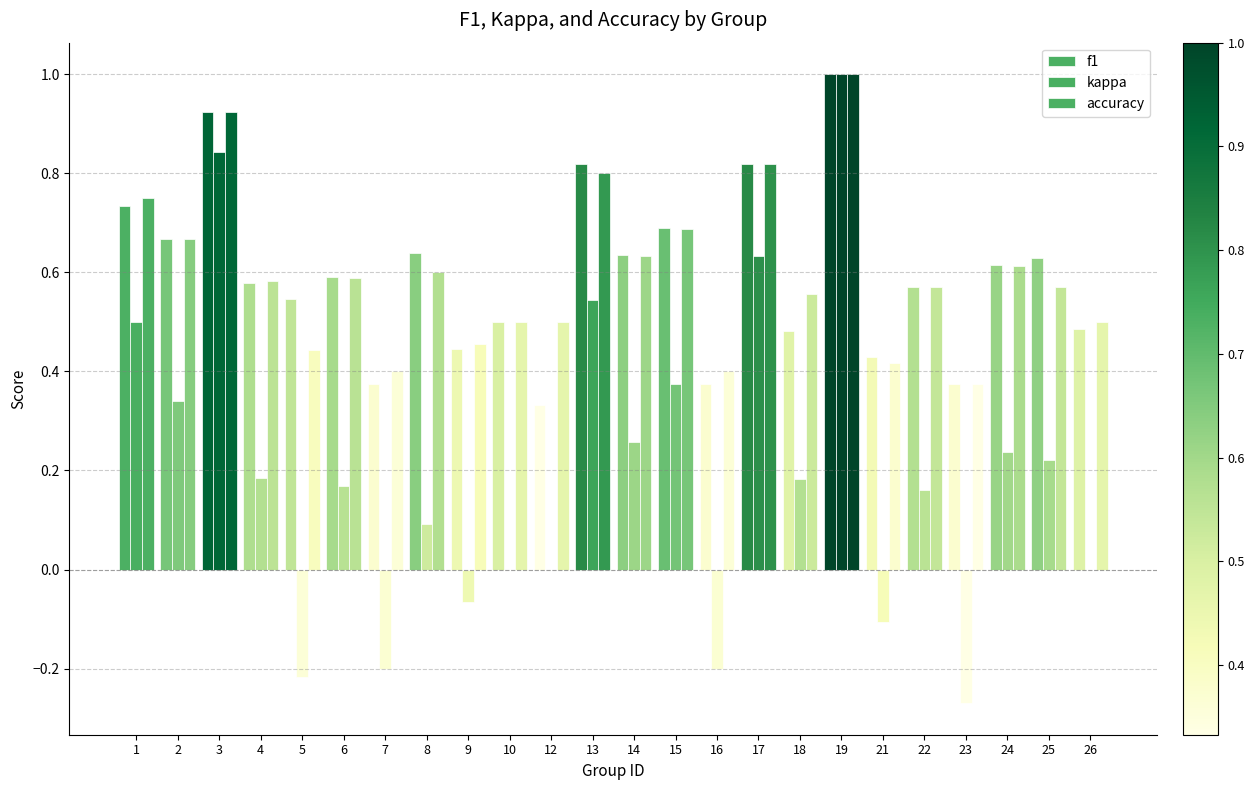

Are the bars horizontal?

No